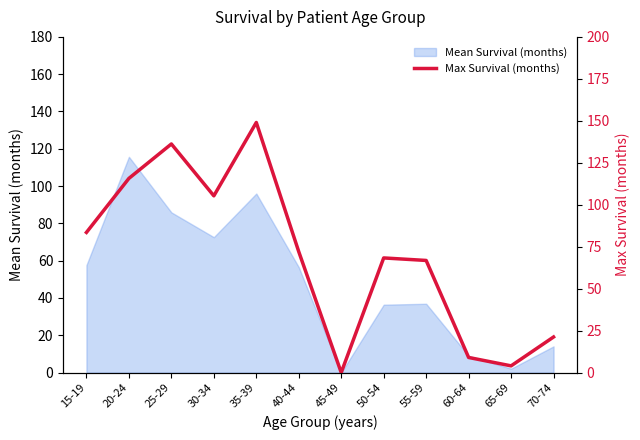

Is it true that the value at 55-59 is 109.7?

False